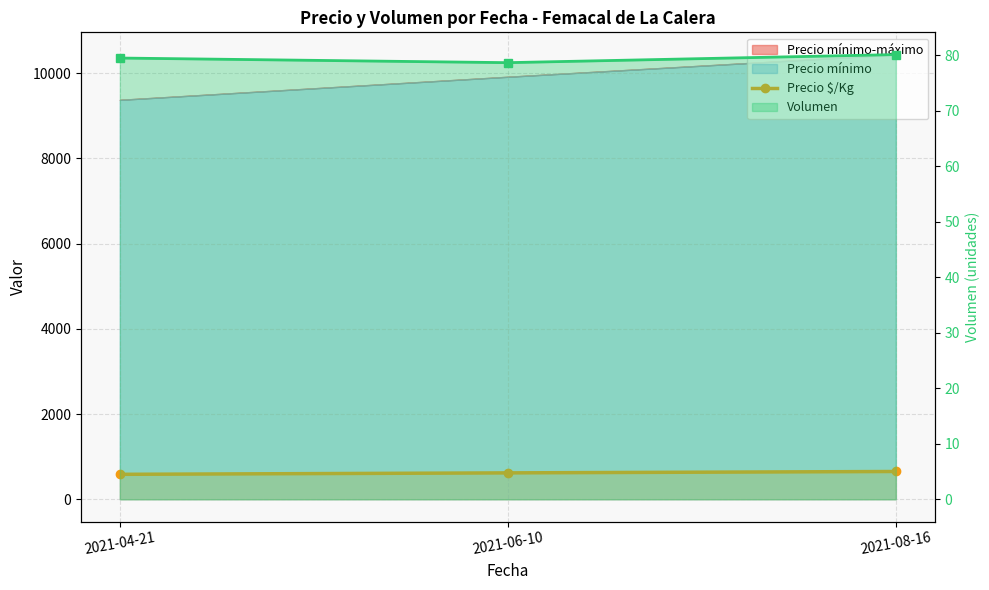

What is the label of the 1st point from the left?

2021-04-21